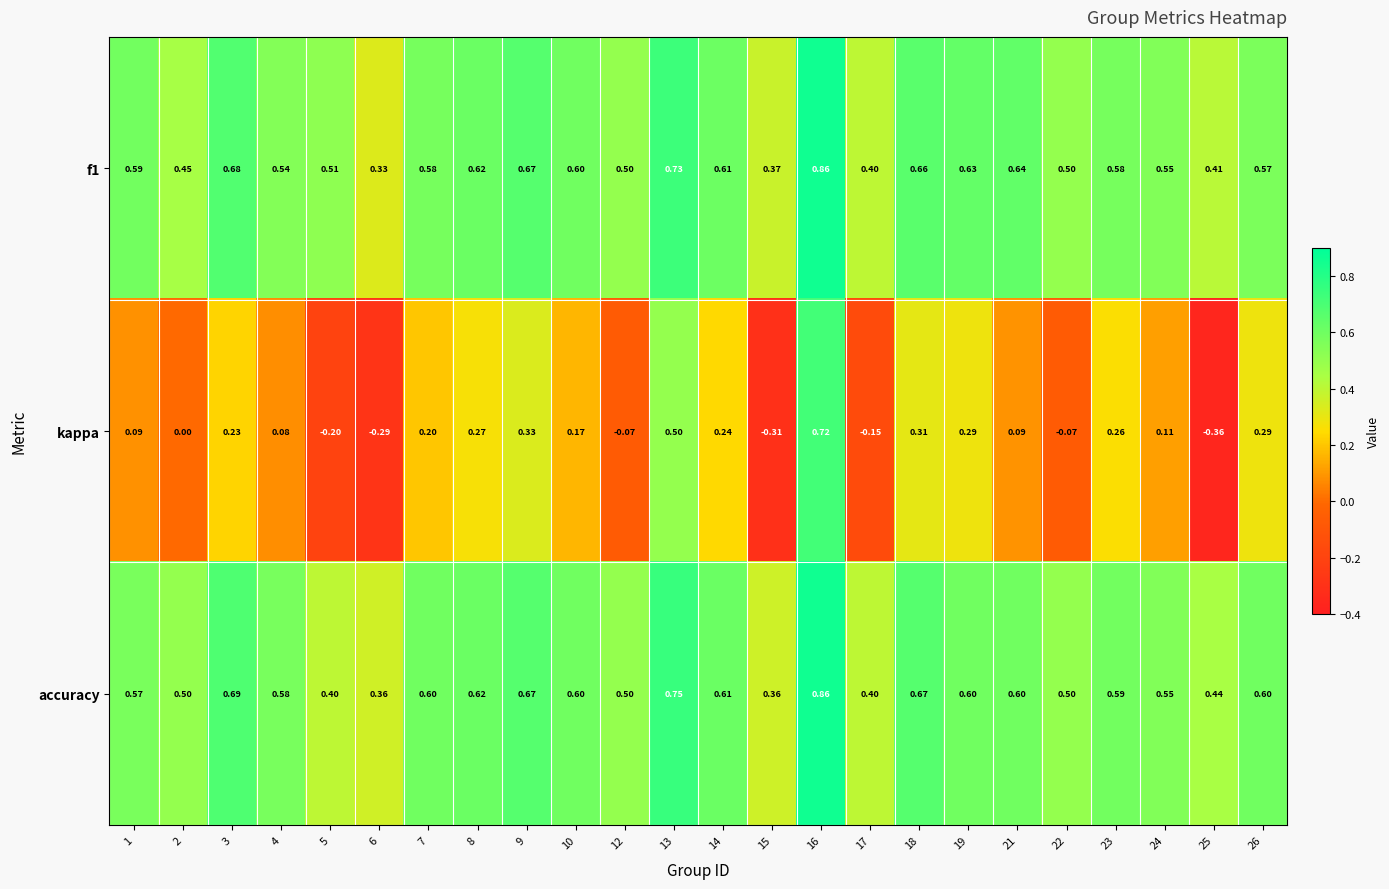

Which series has the largest total across all categories?

accuracy